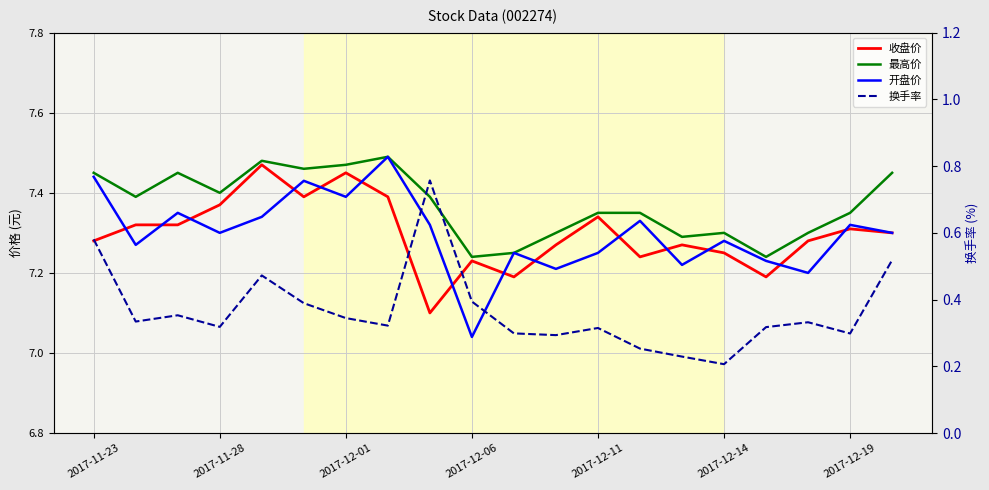

Between 11 and 12, which series saw the biggest shift?

收盘价